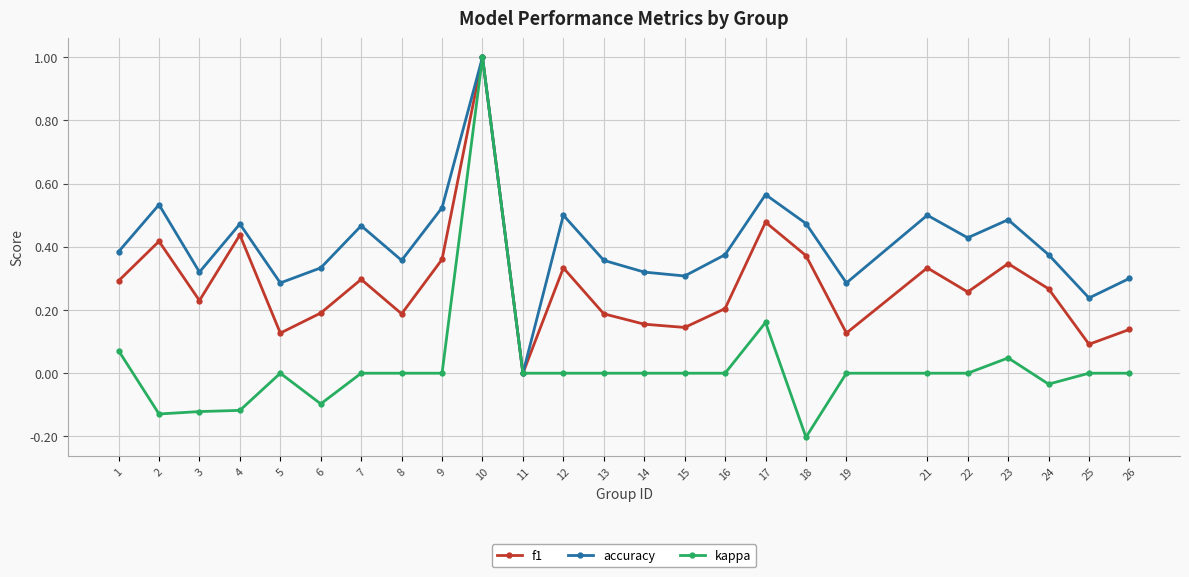

What is the total value across all series at 1?

0.7